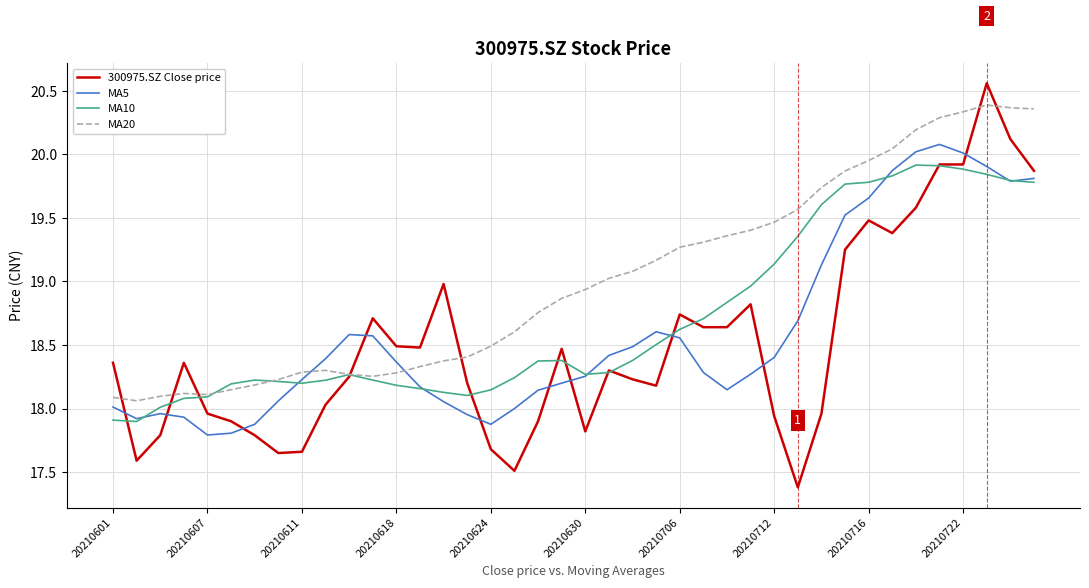

Which series has the largest range (max minus min)?

300975.SZ Close price